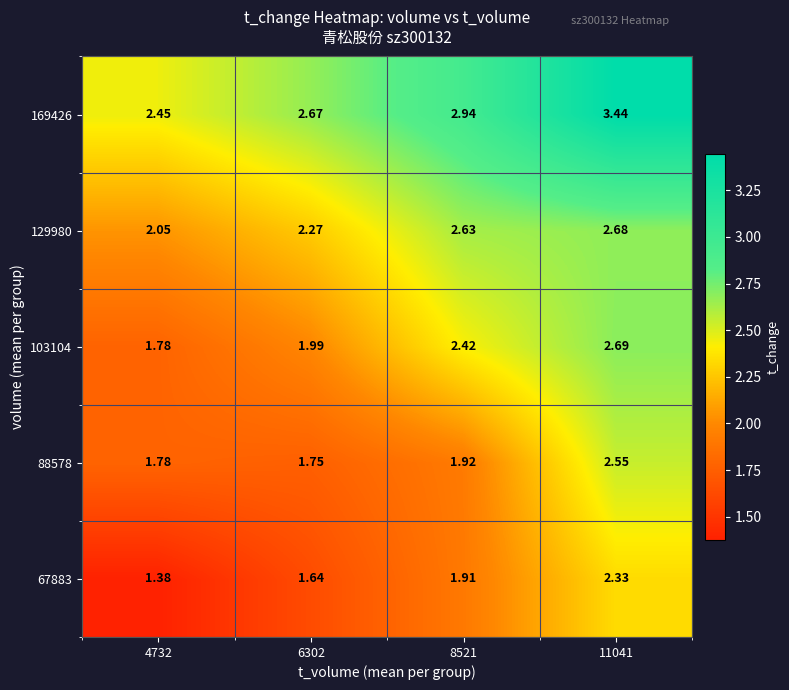

How many series are shown in this chart?

5